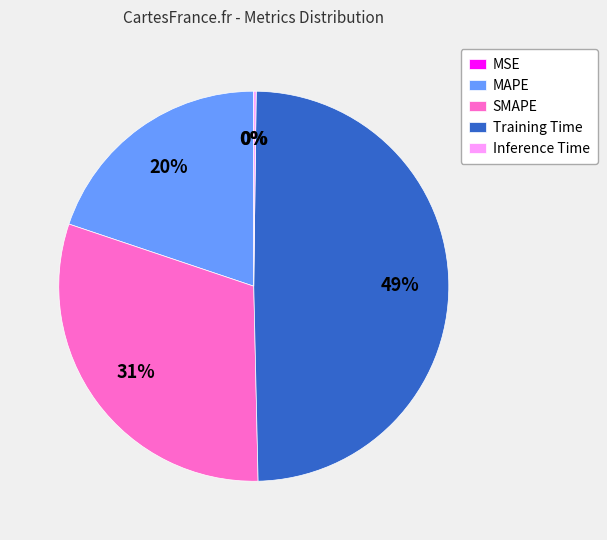

To the nearest percent, what portion does SMAPE represent?

31%